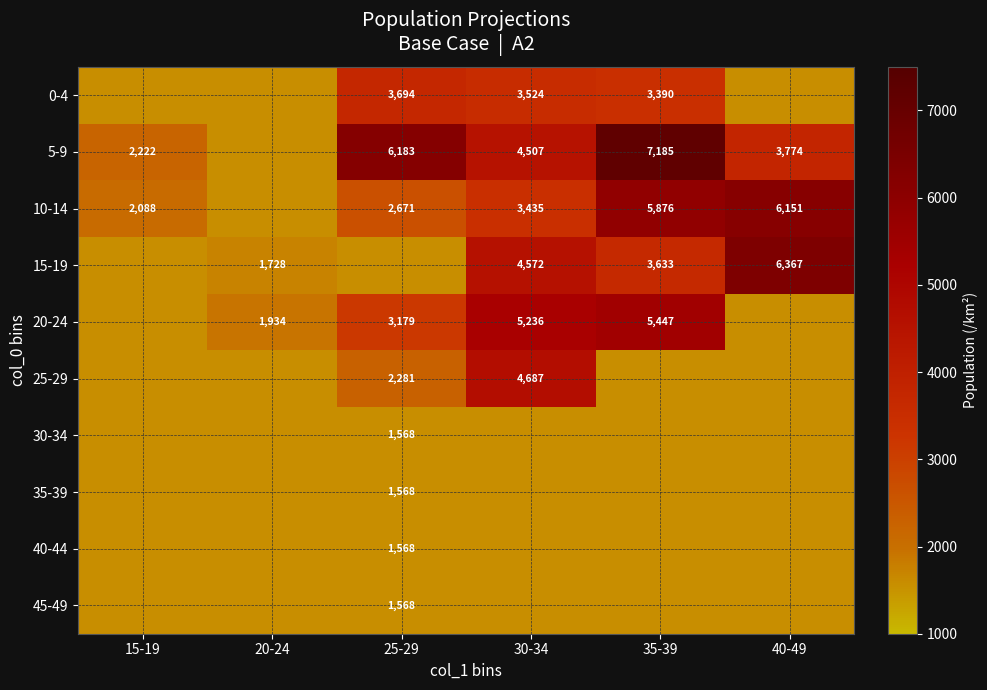

Is the value of 35-39 at 25-29 greater than the value of 5-9 at 40-49?

No